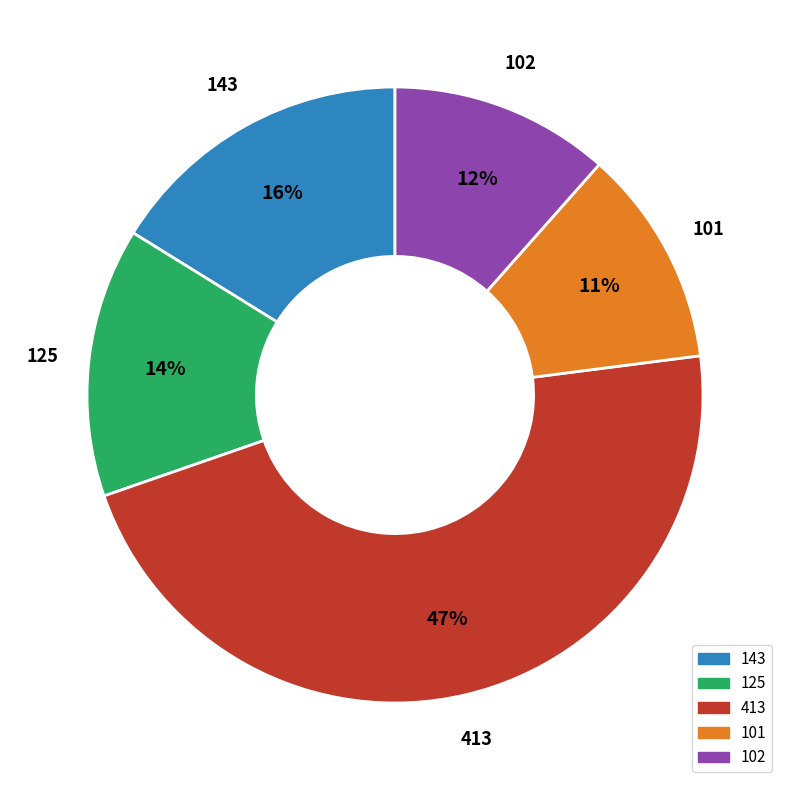

Is there any slice that represents more than half of the pie?

No